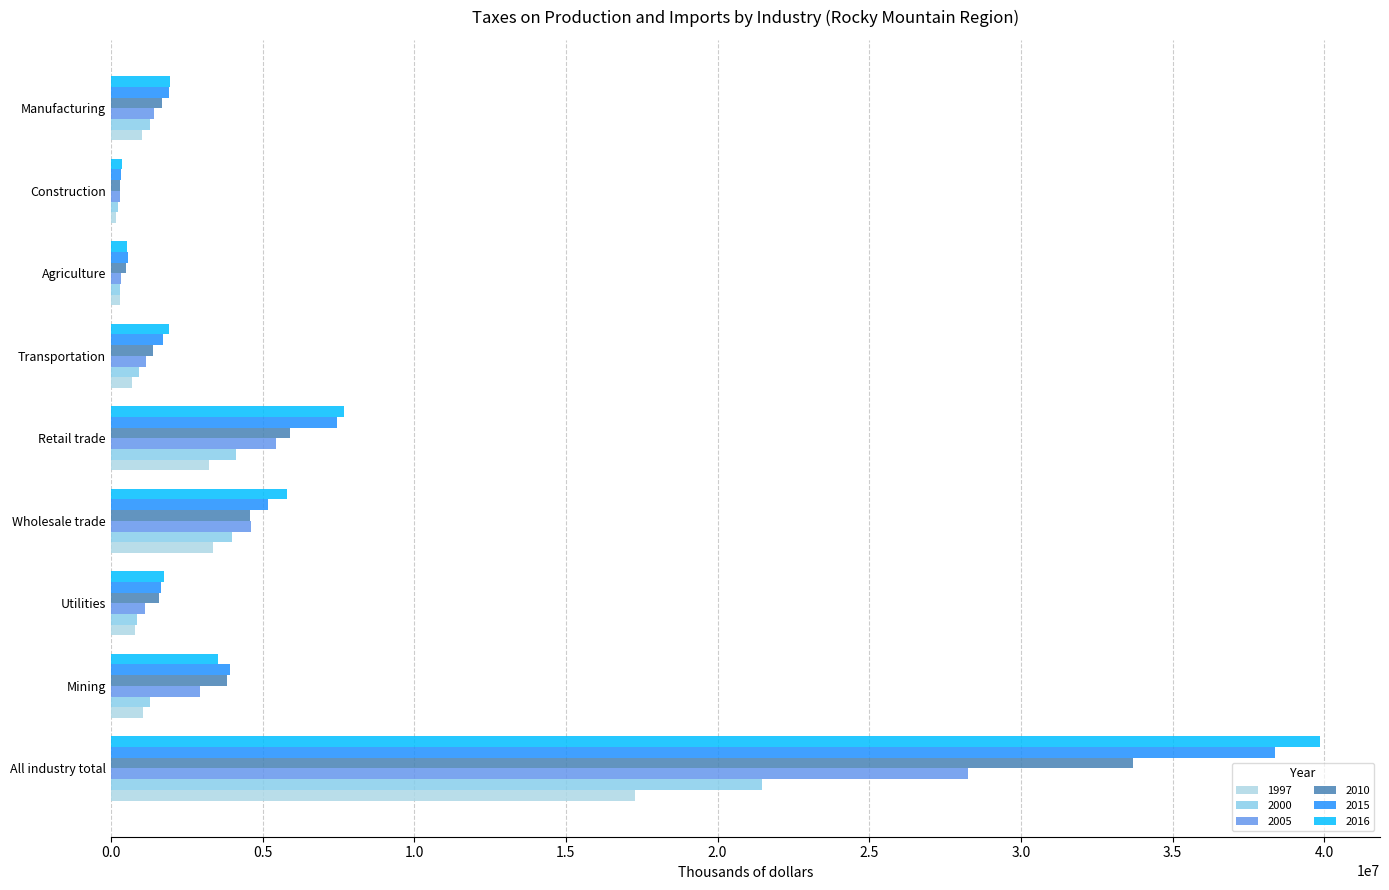

What is the minimum value shown in the chart?

154162